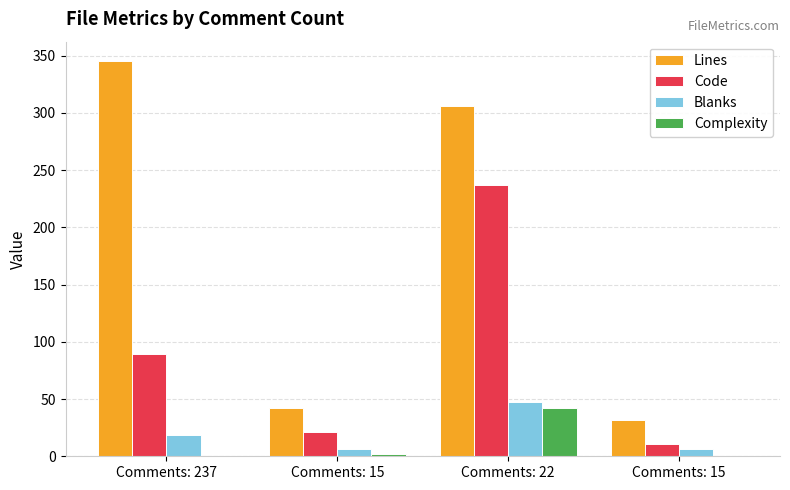

Which series has the widest spread of values?

Lines